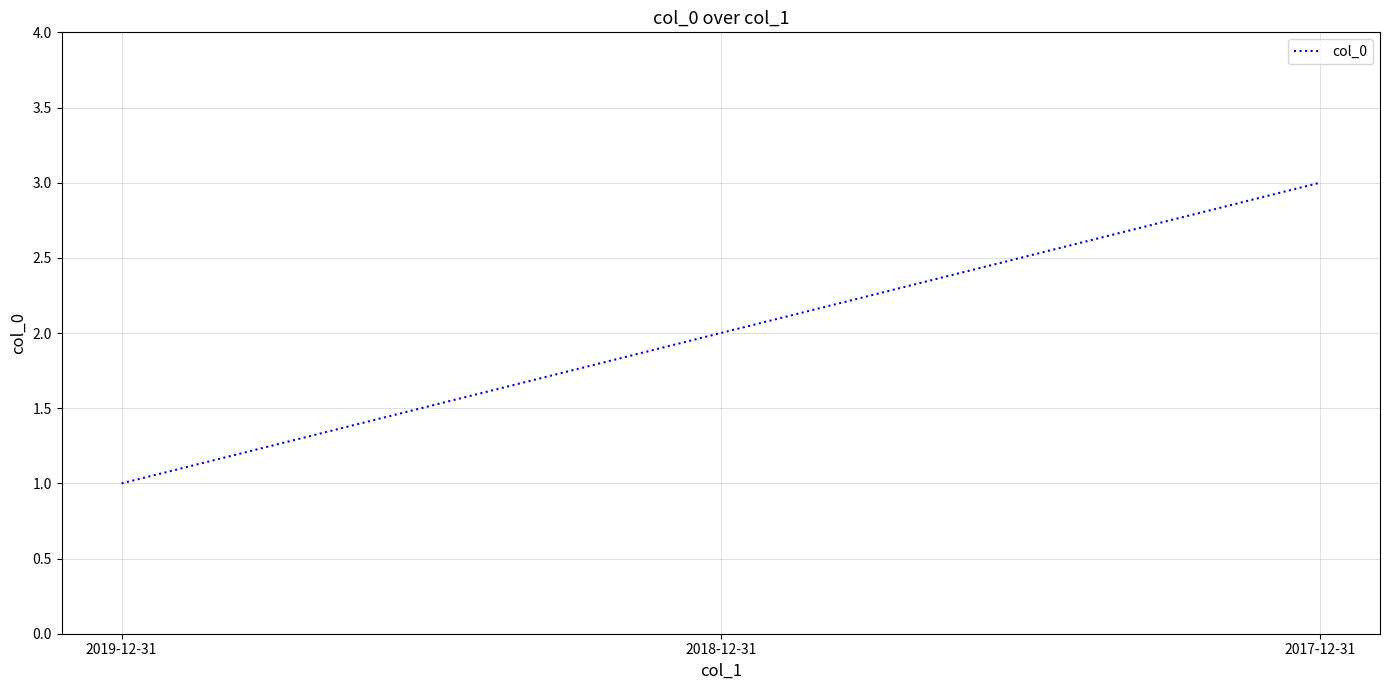

List the labels in order of value, smallest first.

2019-12-31, 2018-12-31, 2017-12-31